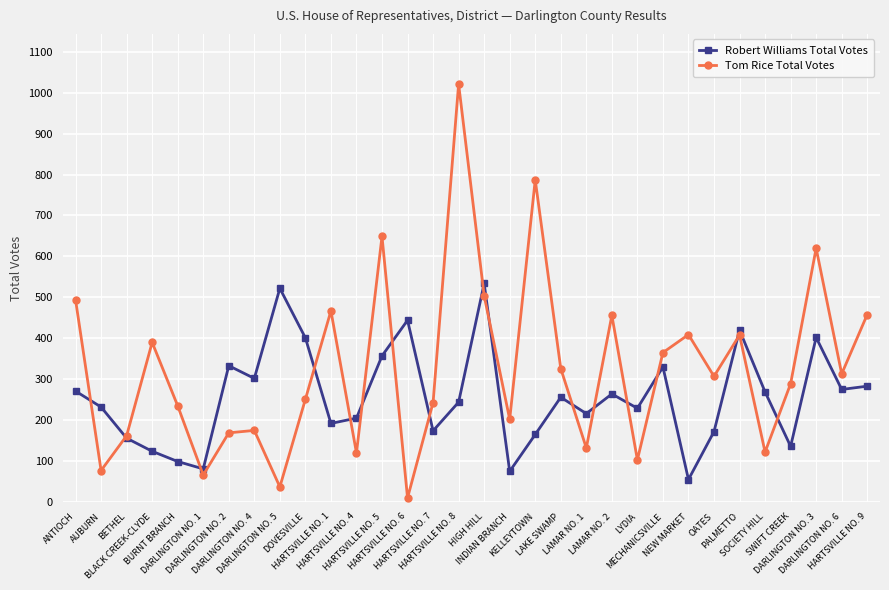

What is the sum of all Tom Rice Total Votes values?

10367